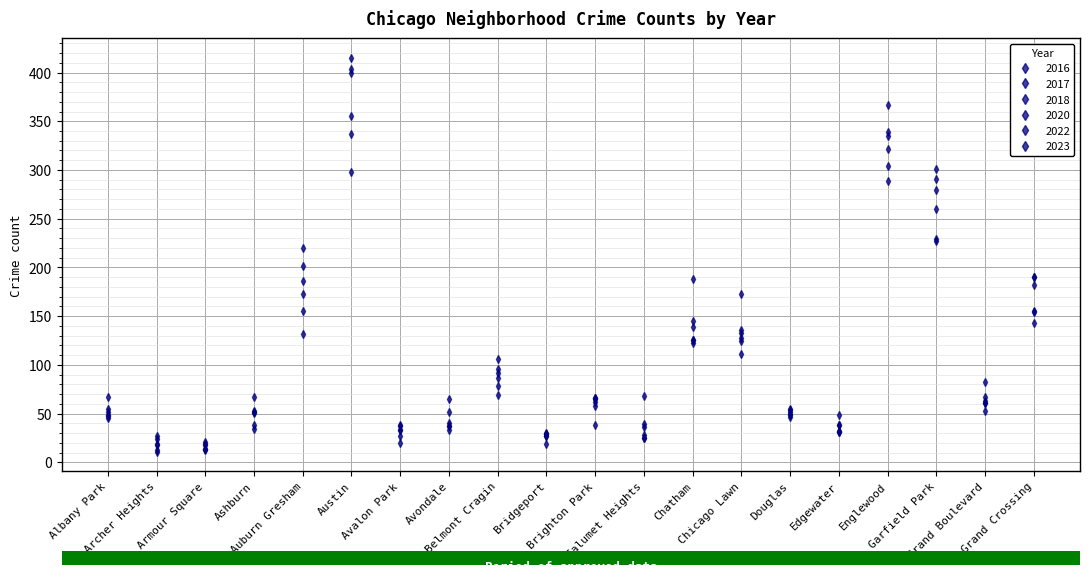

Reading left to right, what are all the values shown in this chart?

2017: Albany Park=47	Archer Heights=13	Armour Square=21	Ashburn=67	Auburn Gresham=201	Austin=415	Avalon Park=37	Avondale=52	Belmont Cragin=106	Bridgeport=29	Brighton Park=62	Calumet Heights=36	Chatham=125	Chicago Lawn=133	Douglas=54	Edgewater=31	Englewood=339	Garfield Park=260	Grand Boulevard=61	Grand Crossing=190
2022: Albany Park=55	Archer Heights=24	Armour Square=19	Ashburn=34	Auburn Gresham=173	Austin=298	Avalon Park=33	Avondale=40	Belmont Cragin=92	Bridgeport=30	Brighton Park=58	Calumet Heights=39	Chatham=139	Chicago Lawn=136	Douglas=46	Edgewater=49	Englewood=322	Garfield Park=229	Grand Boulevard=67	Grand Crossing=155
2016: Albany Park=52	Archer Heights=18	Armour Square=18	Ashburn=38	Auburn Gresham=220	Austin=400	Avalon Park=38	Avondale=37	Belmont Cragin=86	Bridgeport=29	Brighton Park=65	Calumet Heights=28	Chatham=125	Chicago Lawn=128	Douglas=48	Edgewater=32	Englewood=367	Garfield Park=291	Grand Boulevard=61	Grand Crossing=182
2018: Albany Park=67	Archer Heights=11	Armour Square=13	Ashburn=52	Auburn Gresham=186	Austin=355	Avalon Park=27	Avondale=65	Belmont Cragin=96	Bridgeport=27	Brighton Park=66	Calumet Heights=25	Chatham=122	Chicago Lawn=173	Douglas=55	Edgewater=38	Englewood=289	Garfield Park=301	Grand Boulevard=63	Grand Crossing=154
2023: Albany Park=48	Archer Heights=27	Armour Square=14	Ashburn=53	Auburn Gresham=155	Austin=337	Avalon Park=33	Avondale=33	Belmont Cragin=69	Bridgeport=19	Brighton Park=66	Calumet Heights=68	Chatham=188	Chicago Lawn=111	Douglas=50	Edgewater=31	Englewood=304	Garfield Park=227	Grand Boulevard=82	Grand Crossing=190
2020: Albany Park=45	Archer Heights=19	Armour Square=14	Ashburn=51	Auburn Gresham=132	Austin=404	Avalon Park=20	Avondale=37	Belmont Cragin=78	Bridgeport=27	Brighton Park=38	Calumet Heights=25	Chatham=145	Chicago Lawn=124	Douglas=52	Edgewater=38	Englewood=335	Garfield Park=279	Grand Boulevard=53	Grand Crossing=143